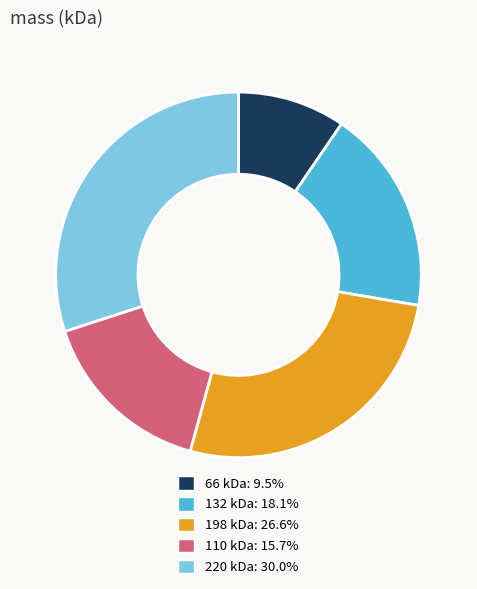

Is the sum of 198 kDa: 26.6% and 66 kDa: 9.5% greater than half?

No